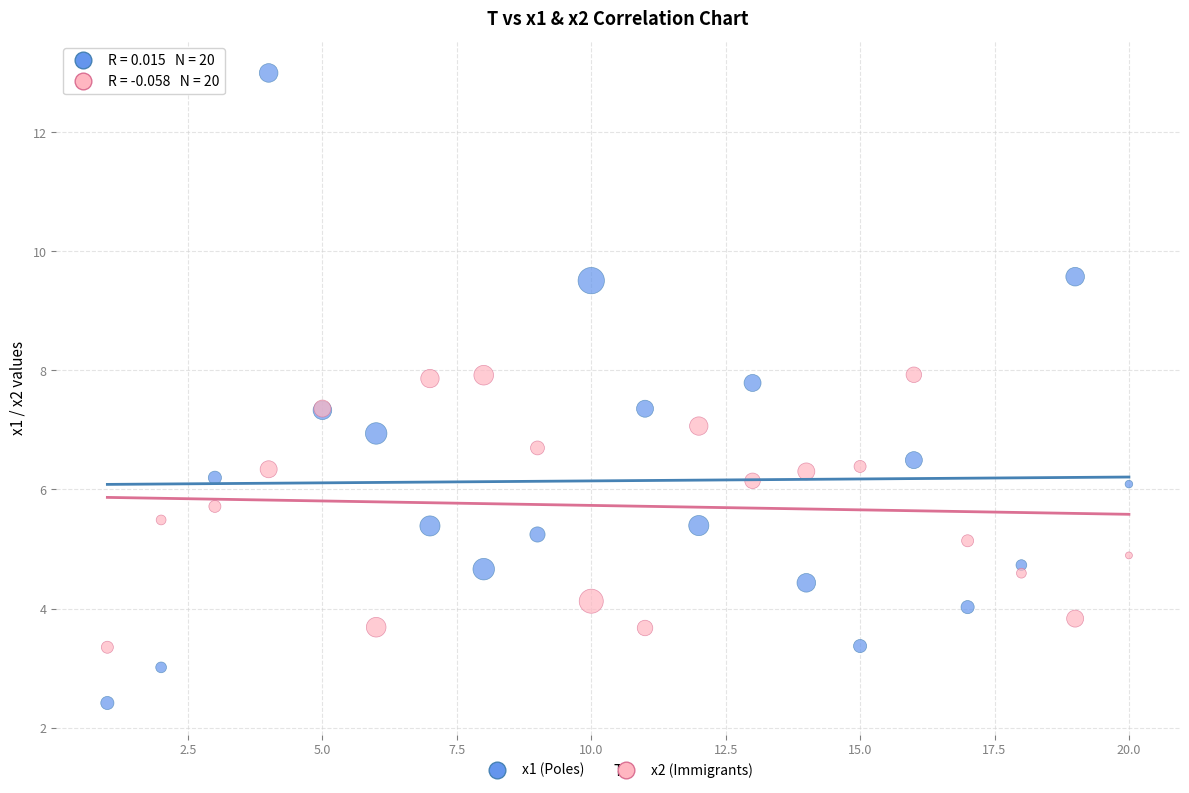

Which series reaches the minimum Y coordinate?

x1 (Poles)